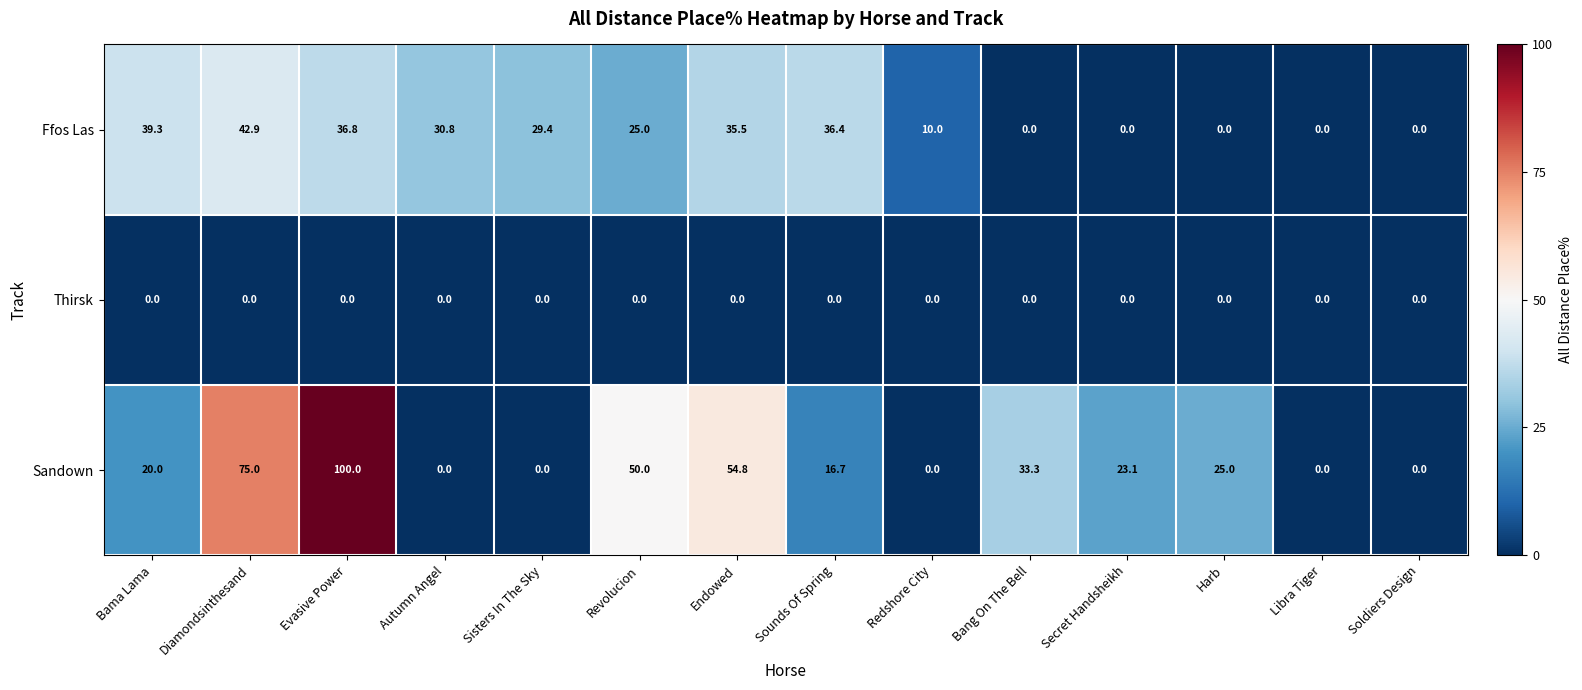

At which category is the sum across all series the highest?

Evasive Power